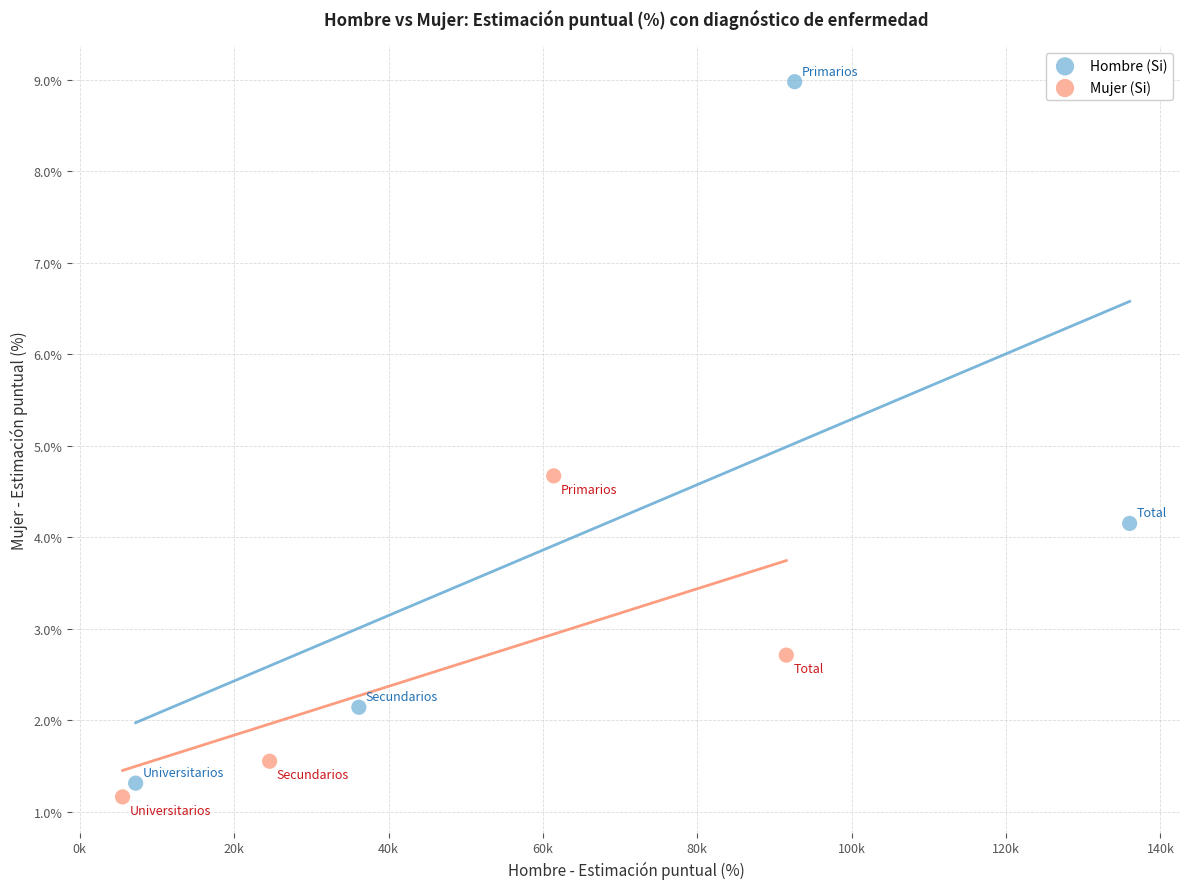

What are all the series names shown in the legend?

Hombre (Si), Mujer (Si)